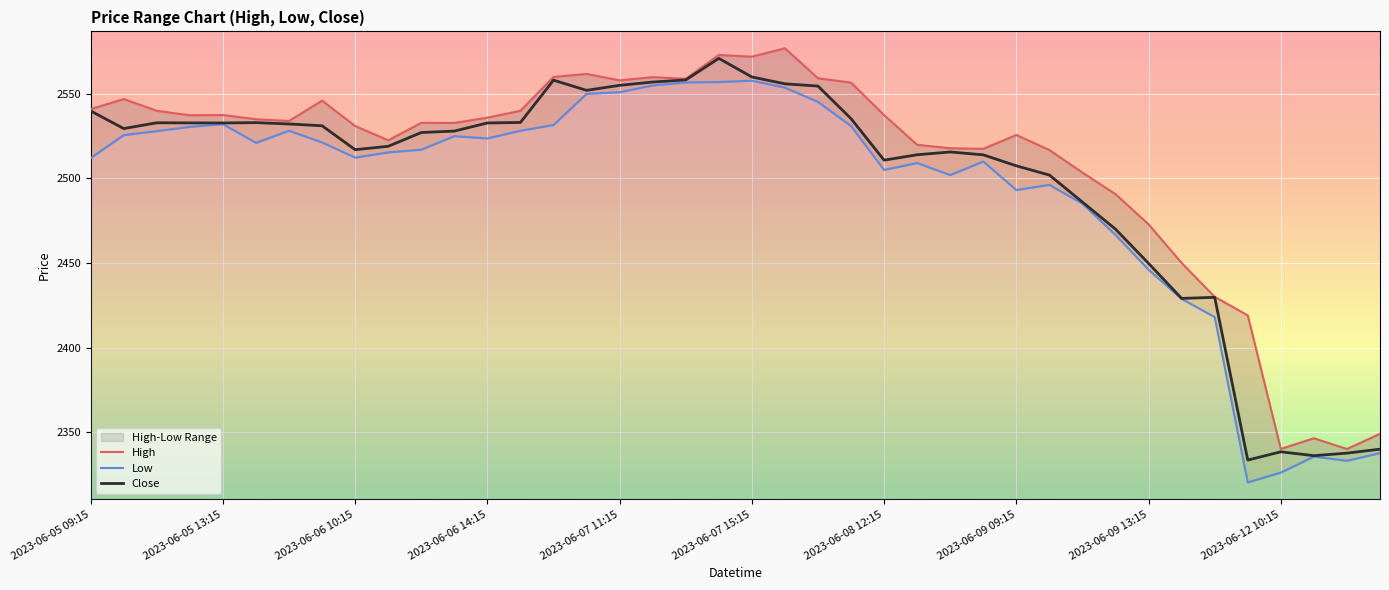

True or false: Low has more than 2 points higher than both neighbors.

True